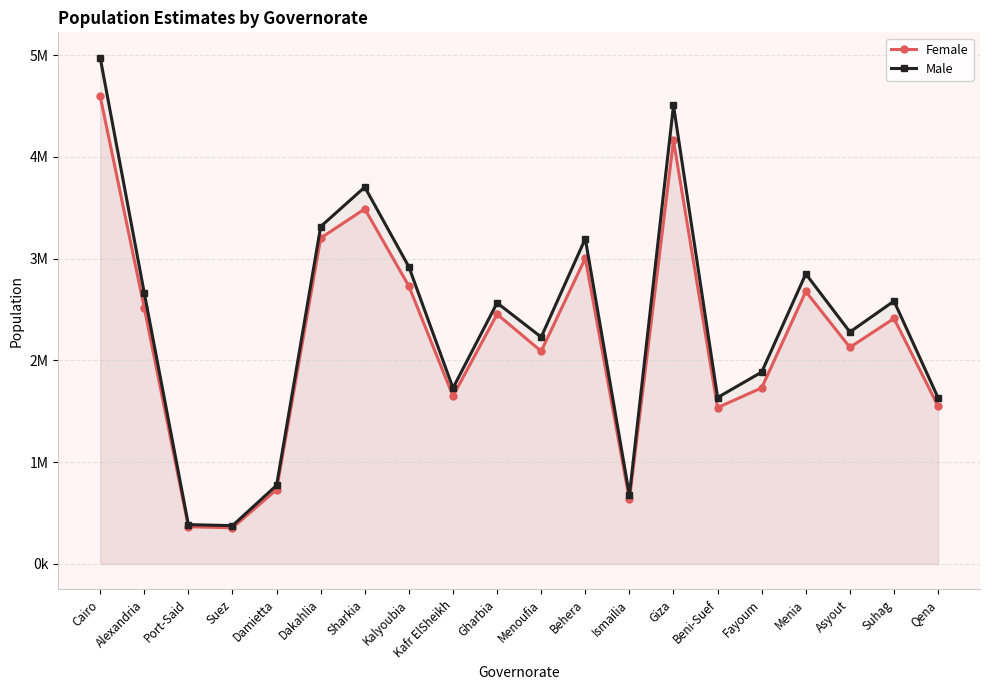

What is the spread (max minus min) of values at Fayoum?

155000